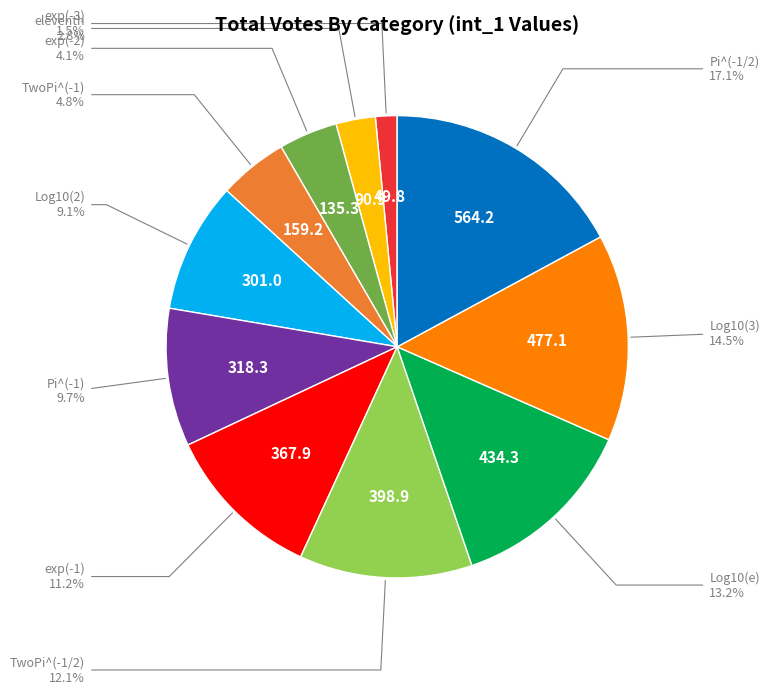

Does any single category account for the majority?

No